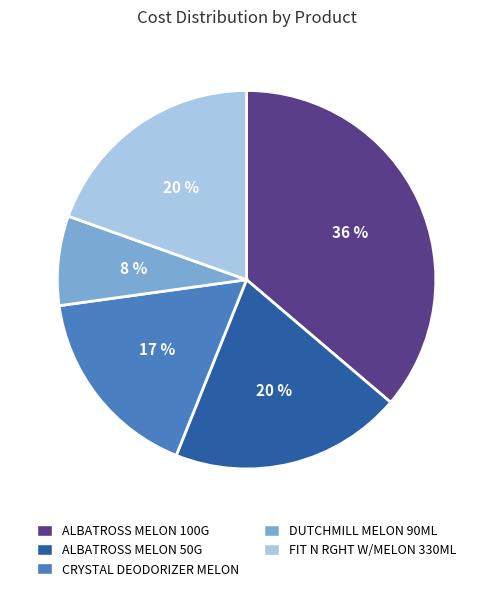

Which category has the biggest portion of the pie?

ALBATROSS MELON 100G